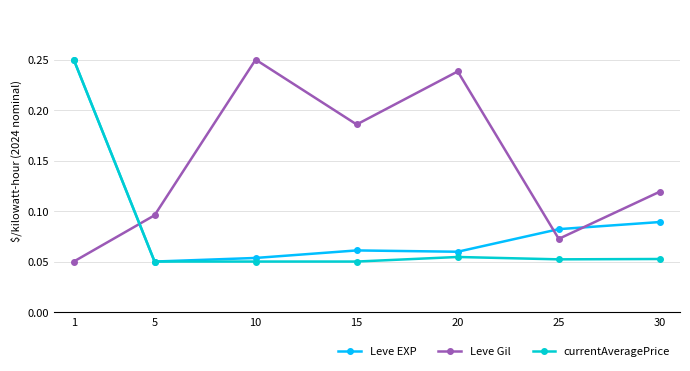

Which series has the largest total across all categories?

Leve Gil